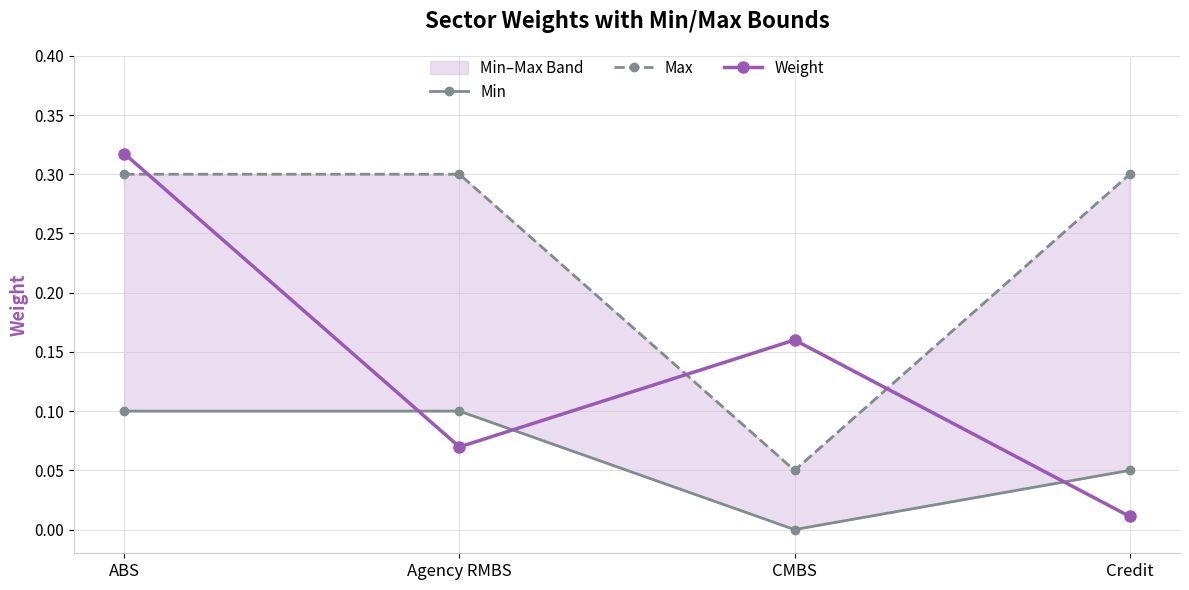

Reading left to right, transcribe all the data shown in this chart.

Min: ABS=0.1	Agency RMBS=0.1	CMBS=0.0	Credit=0.1
Max: ABS=0.3	Agency RMBS=0.3	CMBS=0.1	Credit=0.3
Weight: ABS=0.3	Agency RMBS=0.1	CMBS=0.2	Credit=0.0